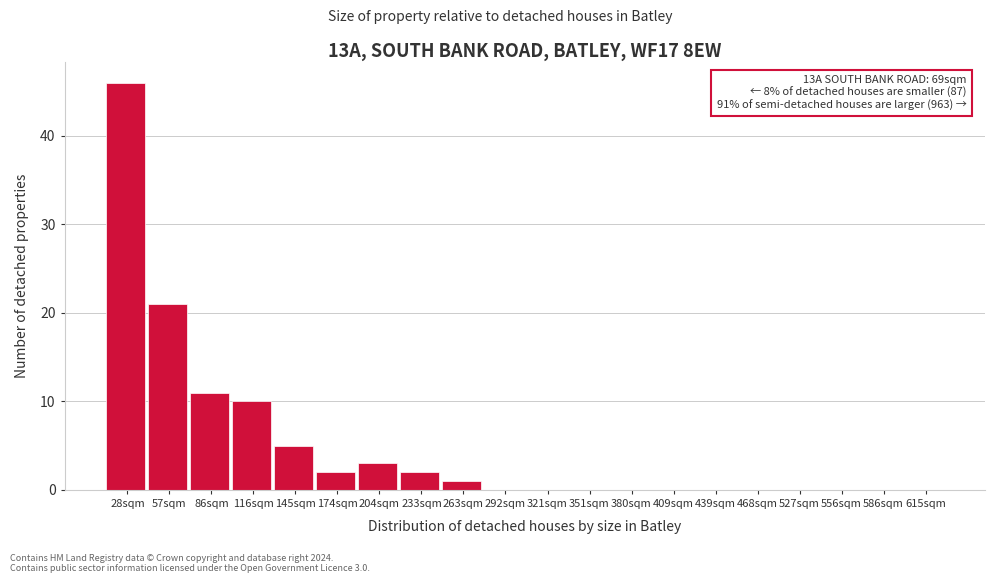

Reading right to left, extract all data points from this chart.

615sqm=0	586sqm=0	556sqm=0	527sqm=0	468sqm=0	439sqm=0	409sqm=0	380sqm=0	351sqm=0	321sqm=0	292sqm=0	263sqm=1	233sqm=2	204sqm=3	174sqm=2	145sqm=5	116sqm=10	86sqm=11	57sqm=21	28sqm=46